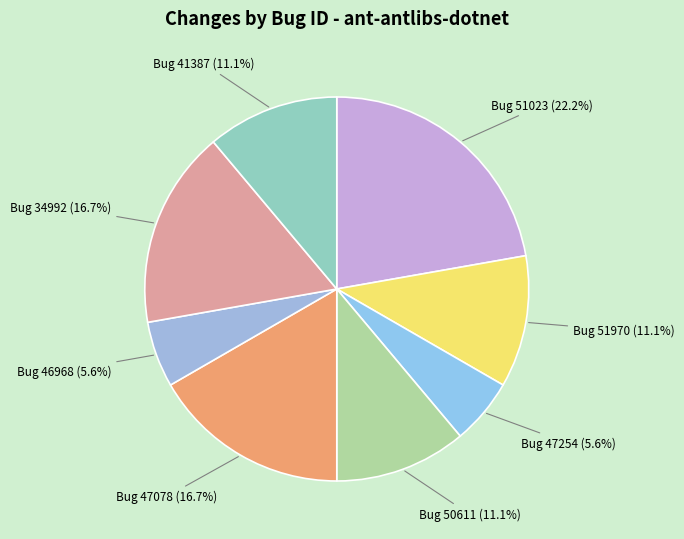

Is the sum of Bug 47254 and Bug 46968 greater than half?

No